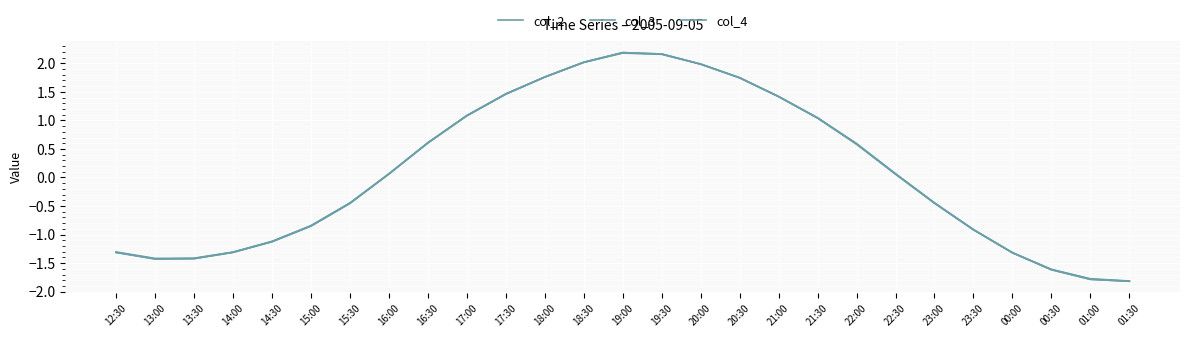

Rank the series by their average value, from lowest to highest.

col_4, col_3, col_2